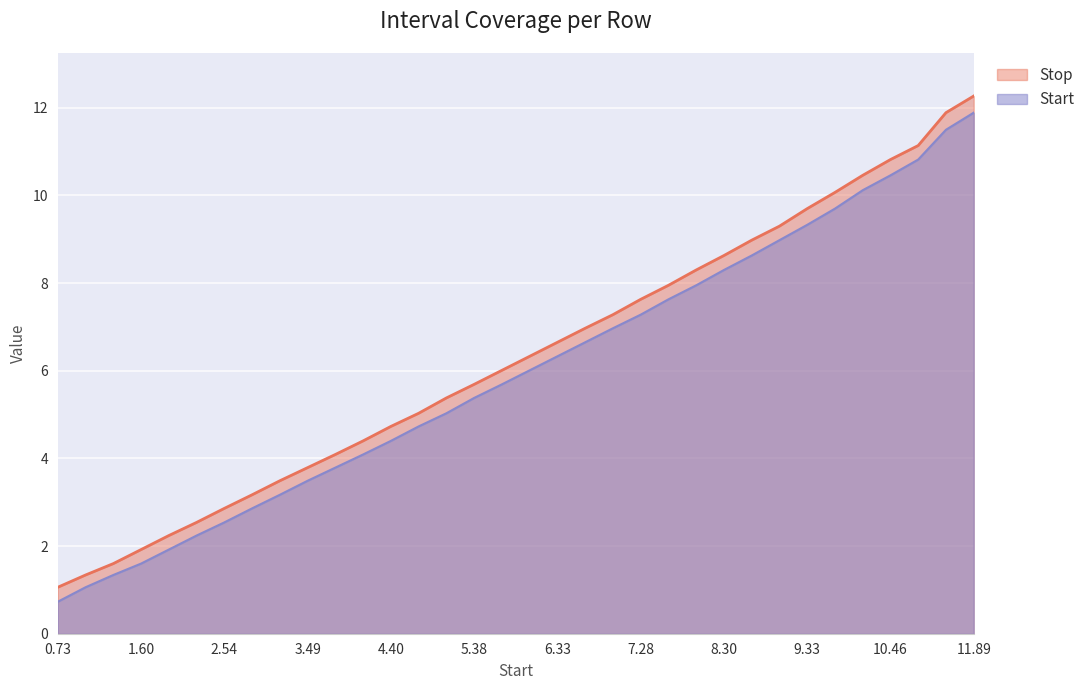

List the series in order of their peak value, lowest first.

Start, Stop